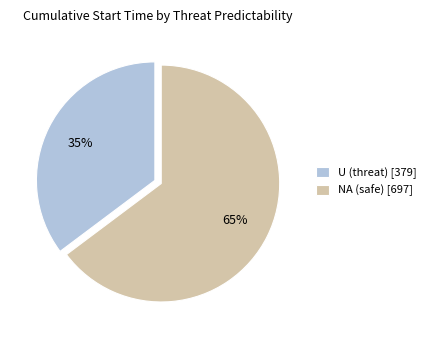

Combined, do NA (safe) [697] and U (threat) [379] account for over 50%?

Yes